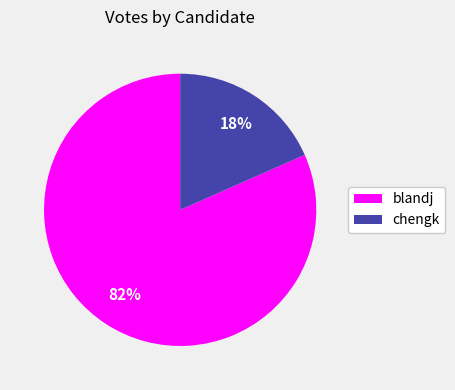

What is the ratio of the value at chengk to the value at blandj?

0.2